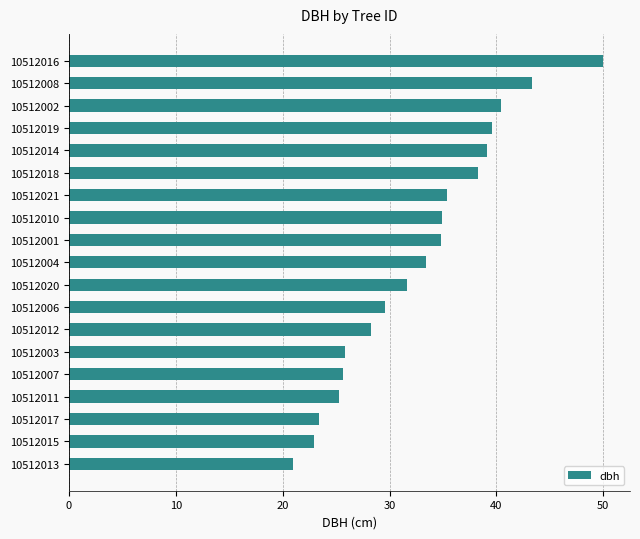

What is the change in value from 10512013 to 10512001?

+13.8